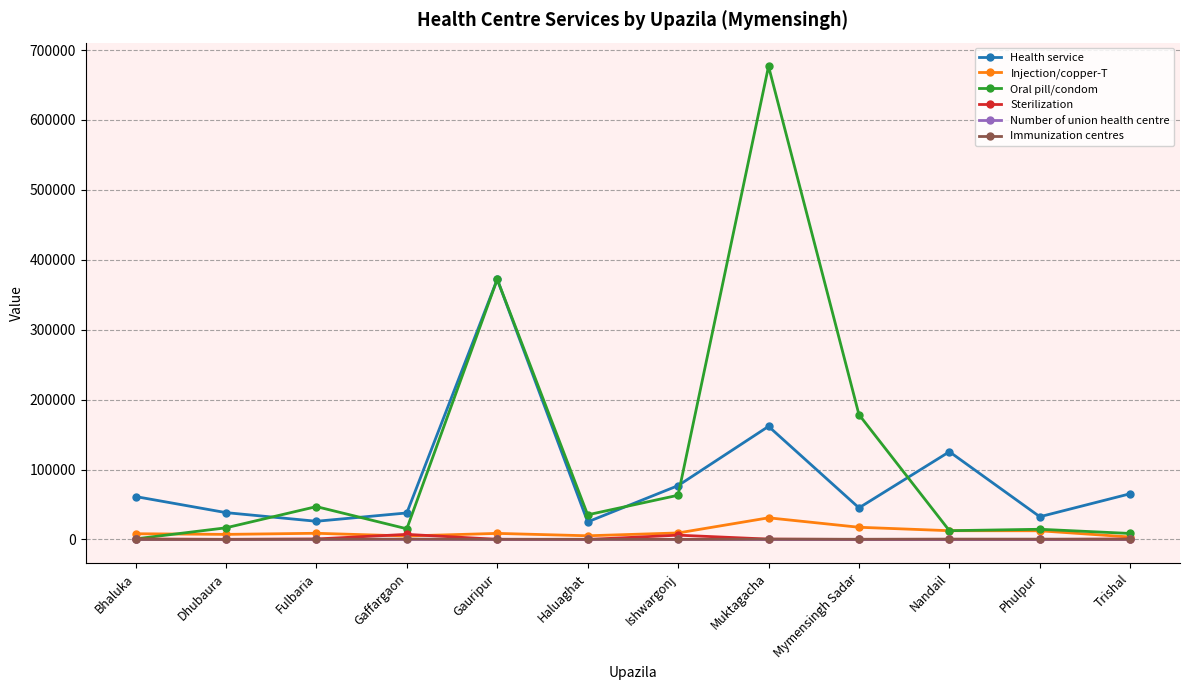

How many lines are shown in the chart?

6